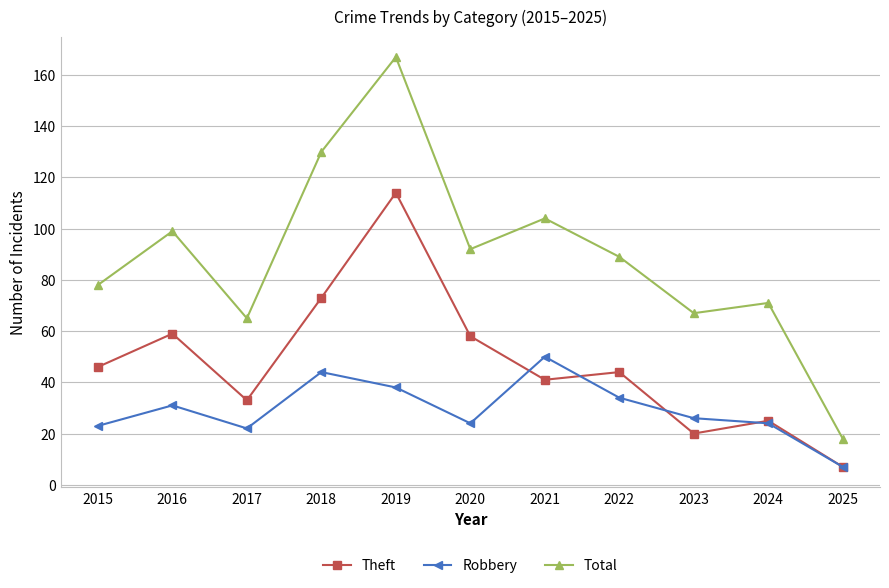

What is the sum of all Total values?

980